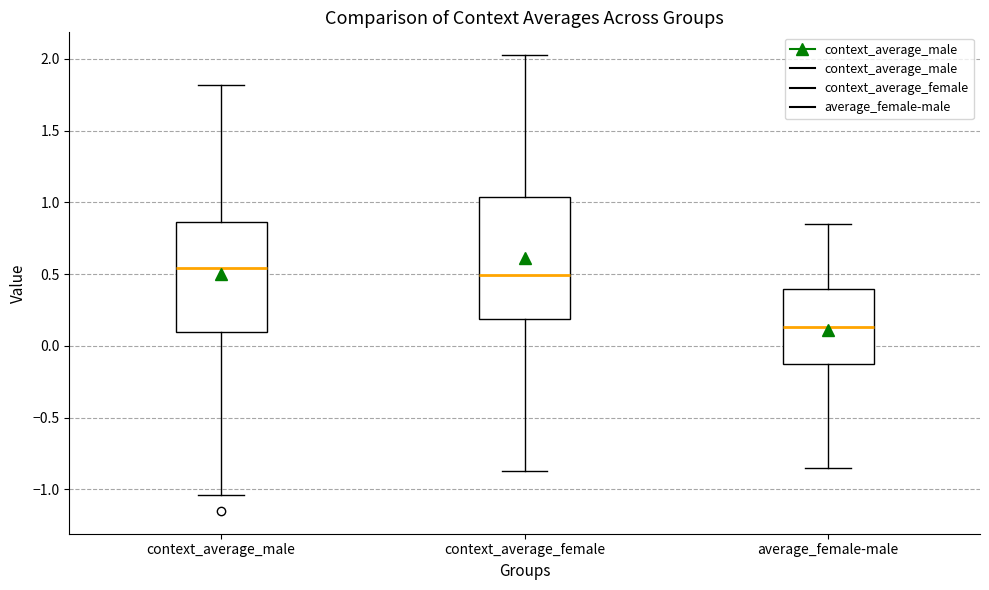

Where does the median line of the box for average_female-male sit on the y-axis? The values are not printed on the chart, so give them approximately, as read against the axis.

0.15